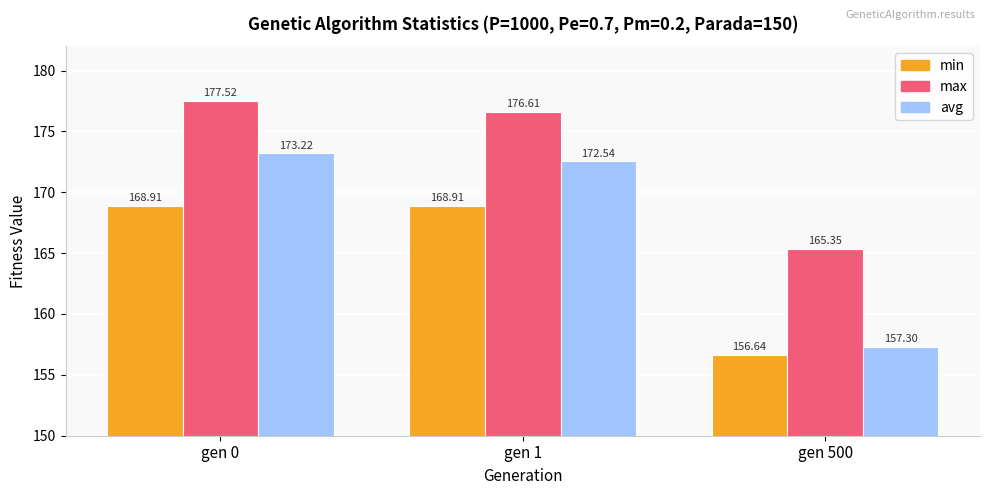

Which series changed the most between gen 0 and gen 500?

avg